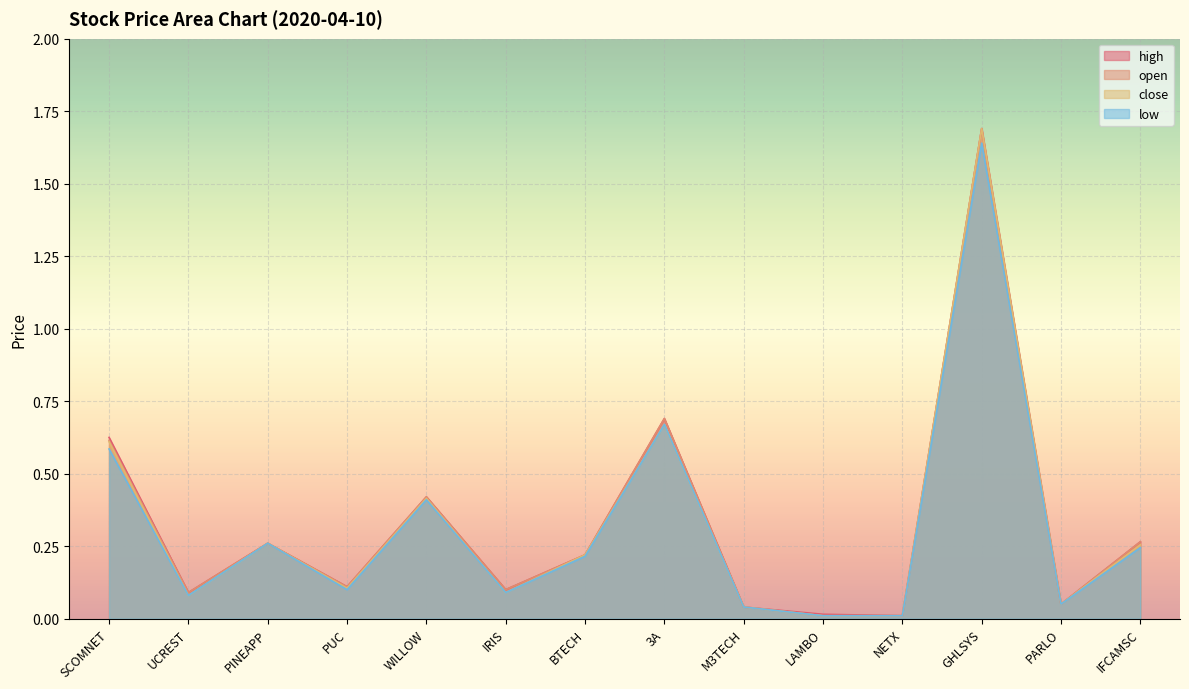

What is the label of the 4th point from the left?

PUC